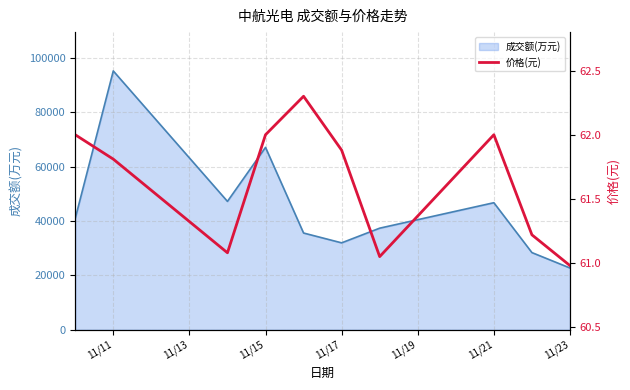

What is the highest value of the 成交额(万元) series?

95208